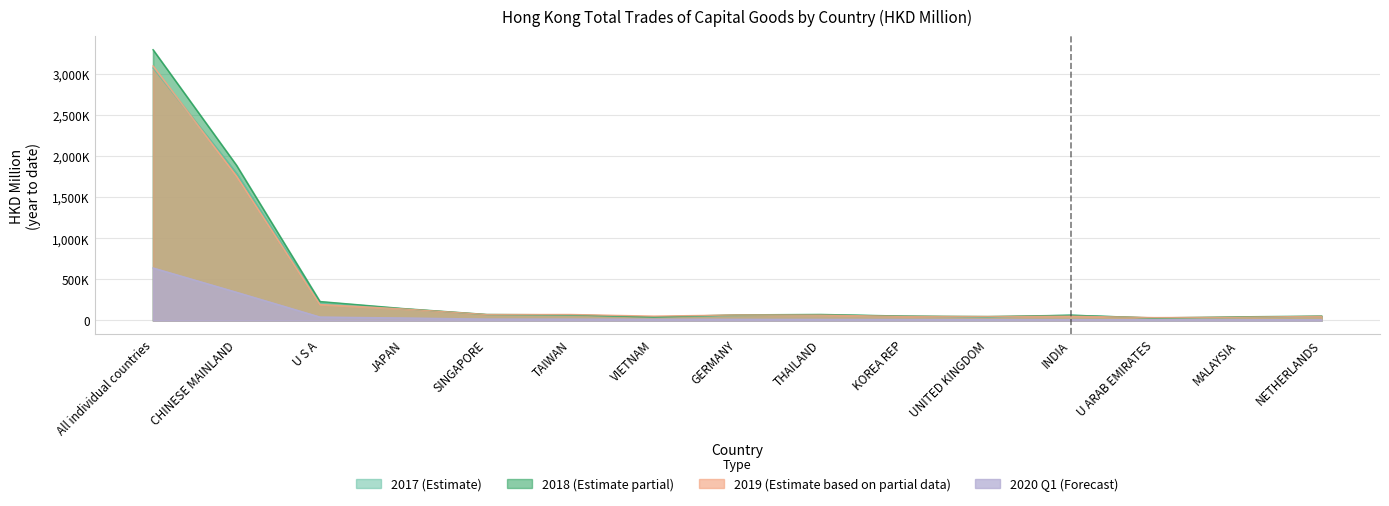

What position from the left is MALAYSIA?

14